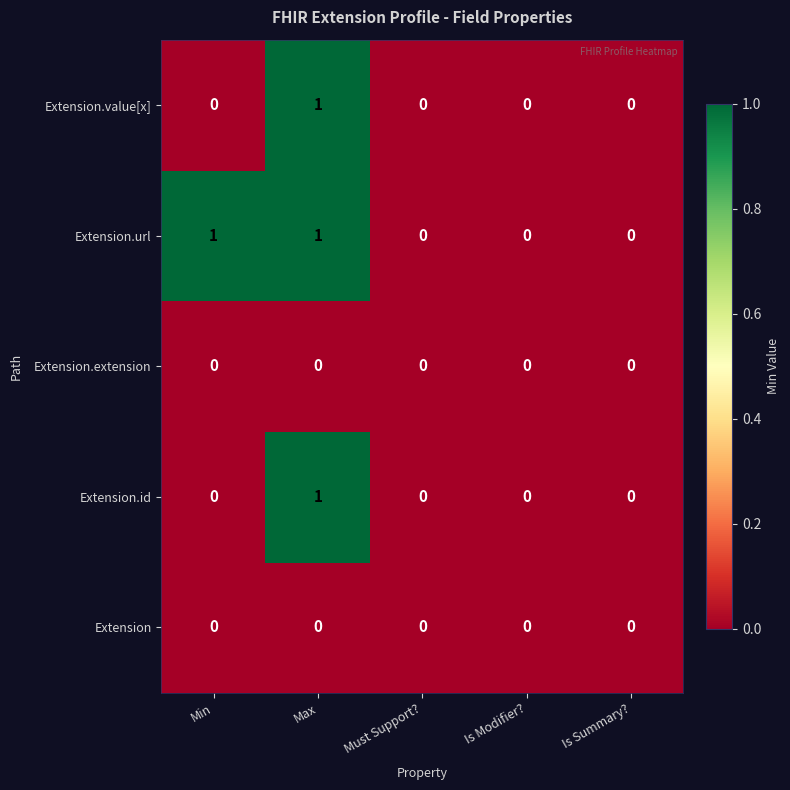

The Extension.id series shows 0 at Is Modifier?. True or false?

True